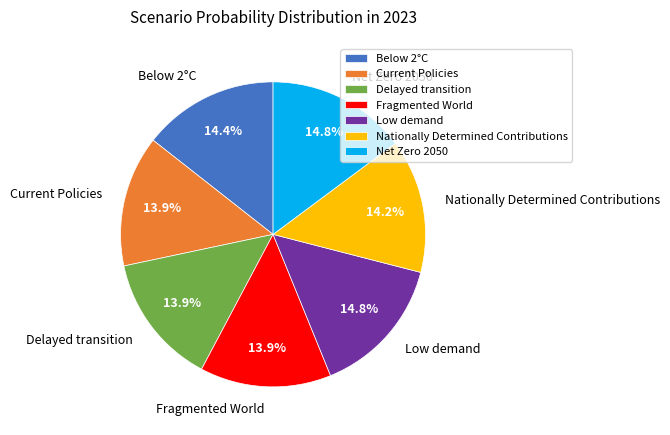

What percentage is NOT represented by Below 2°C?

85.6%